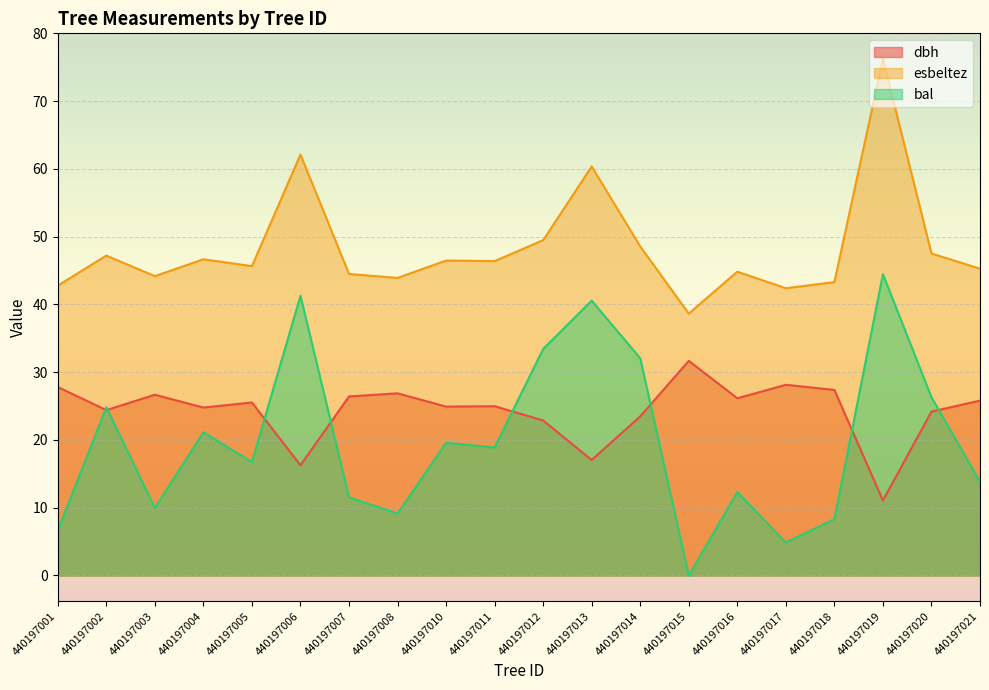

The esbeltez series shows 46.7 at 440197004. True or false?

True